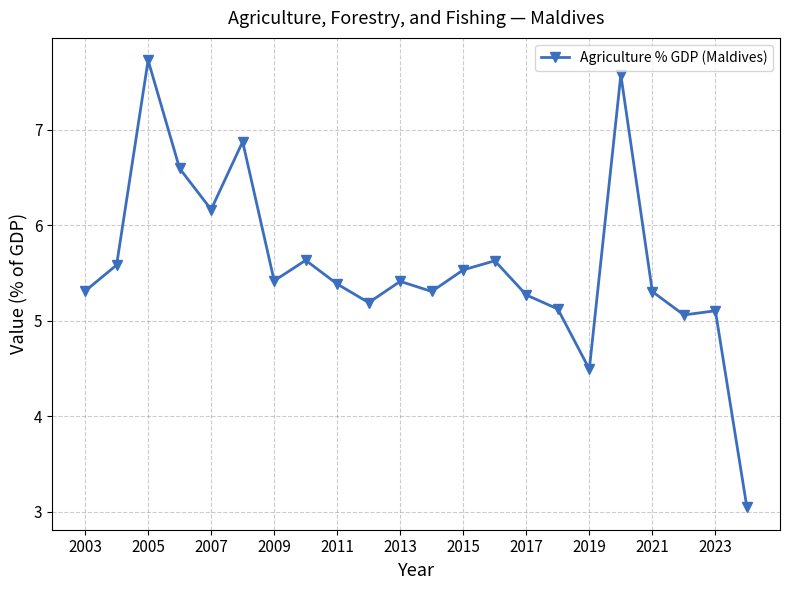

What is the smallest value displayed?

3.0